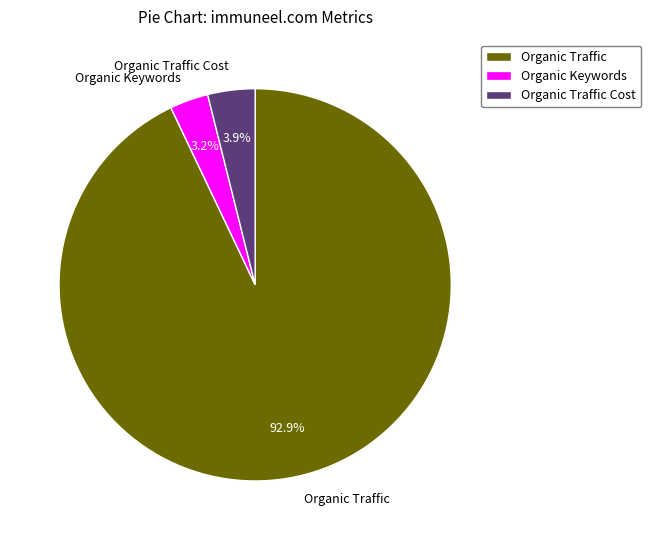

Is it true that Organic Traffic Cost is 4% of the pie?

True